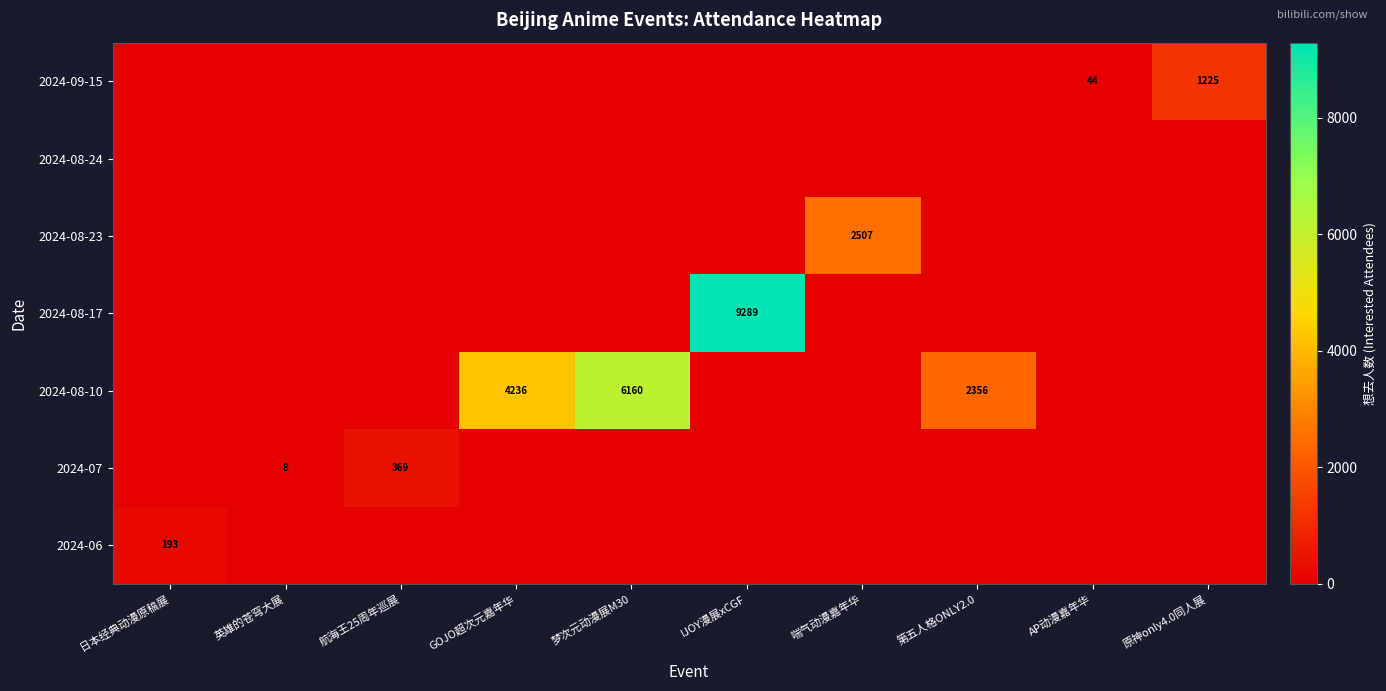

True or false: 2024-07 has a value of 13 at 英雄的苍穹大展.

False